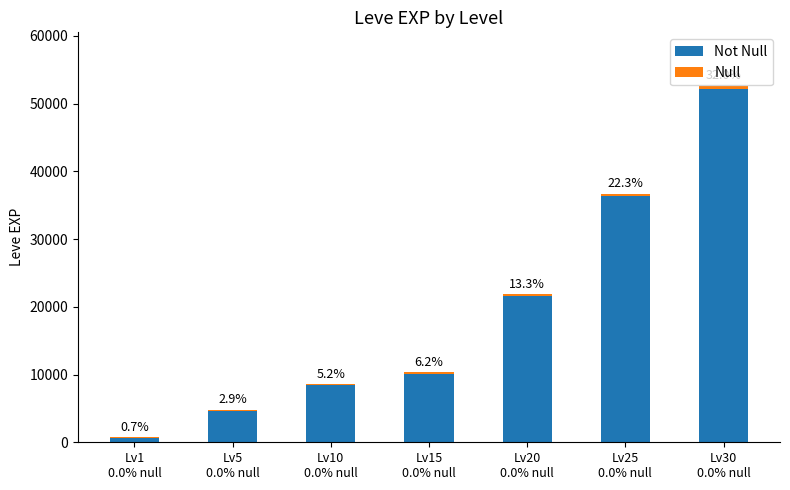

The Not Null series shows 4660 at Lv5
0.0% null. True or false?

True